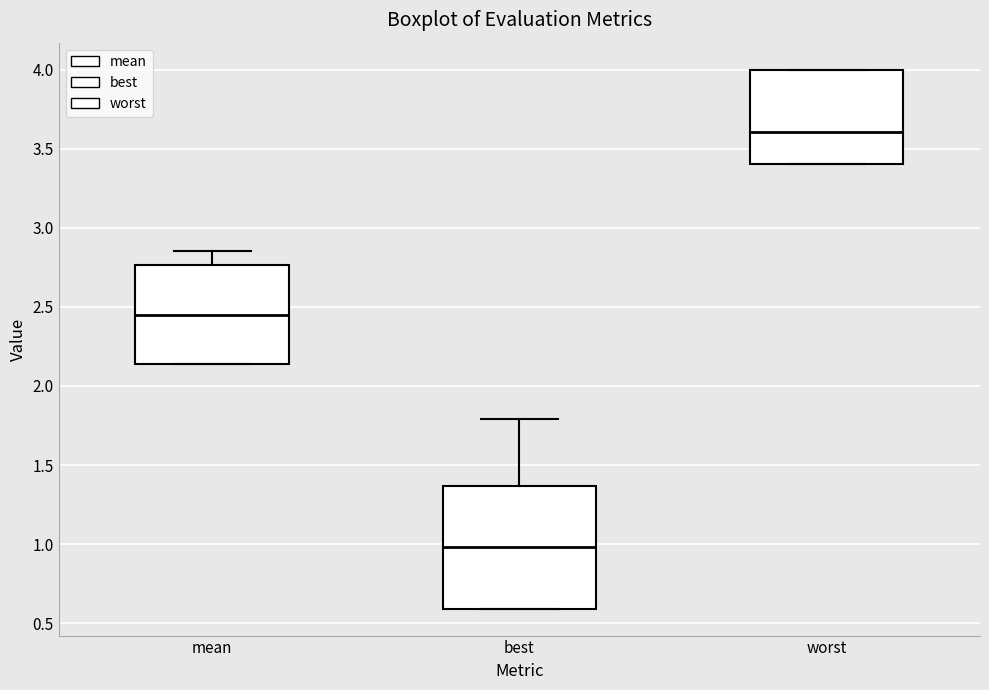

Which box has the lowest median line?

best